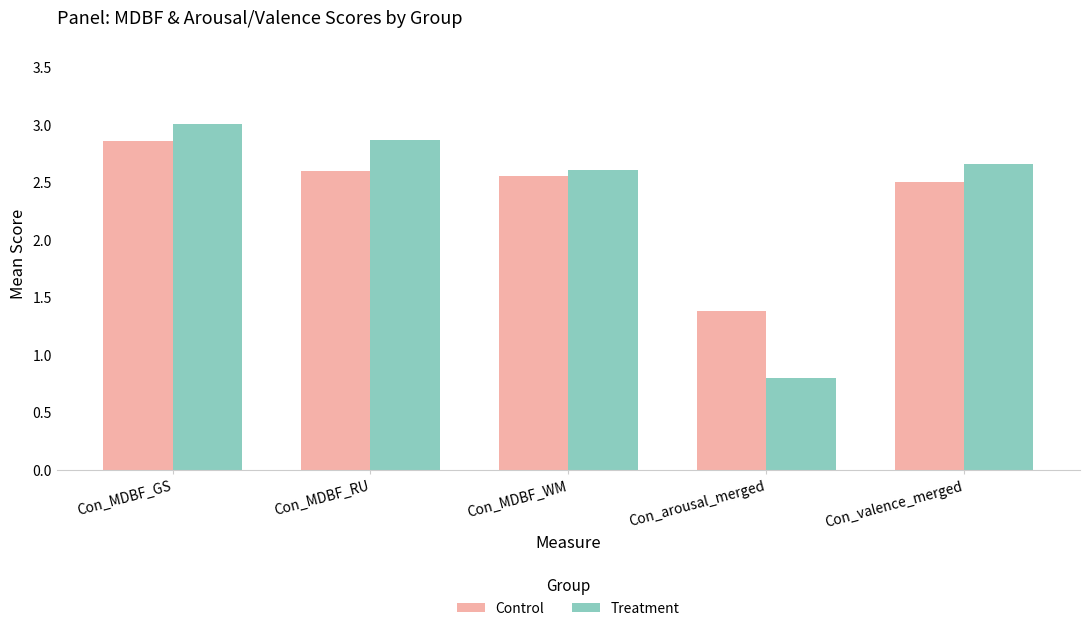

Where does the Treatment series first go above 2?

Con_MDBF_GS